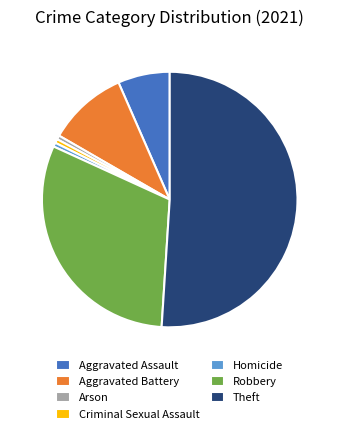

Do Aggravated Battery and Robbery together represent more than half of the pie?

No